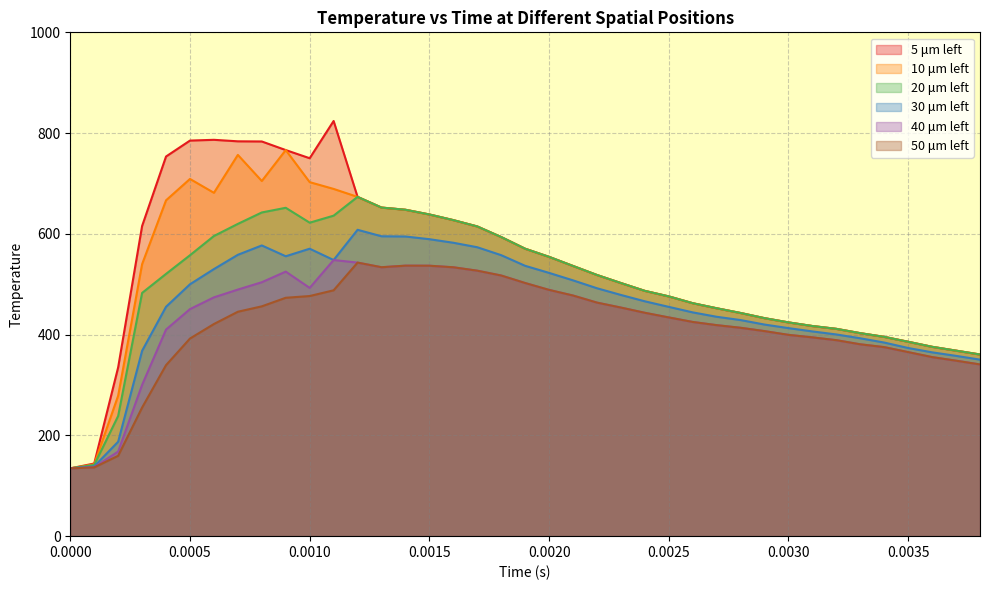

Count the number of categories in the chart.

39